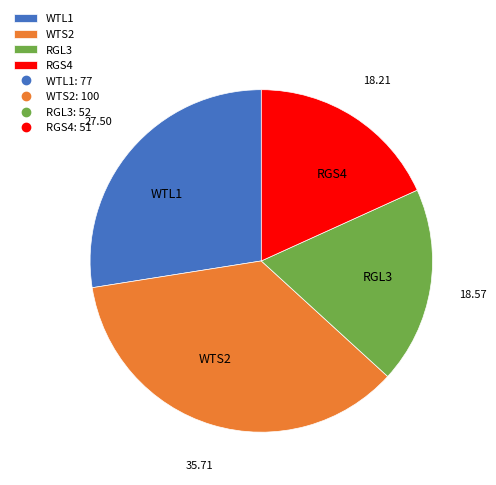

Which category has the biggest portion of the pie?

WTS2